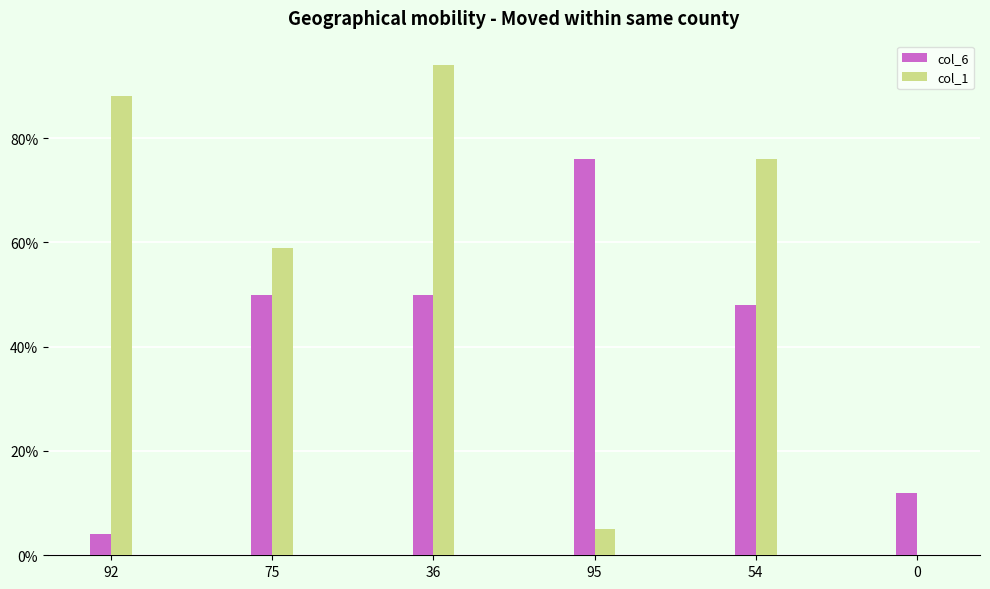

What is the sum of all col_1 values?

322